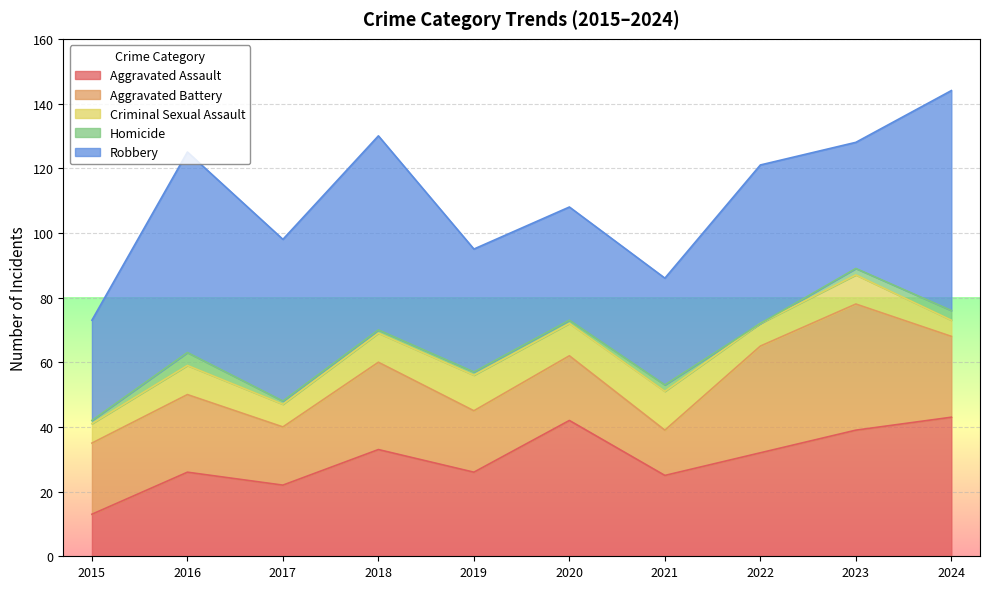

At which label does Aggravated Assault reach its minimum?

2015